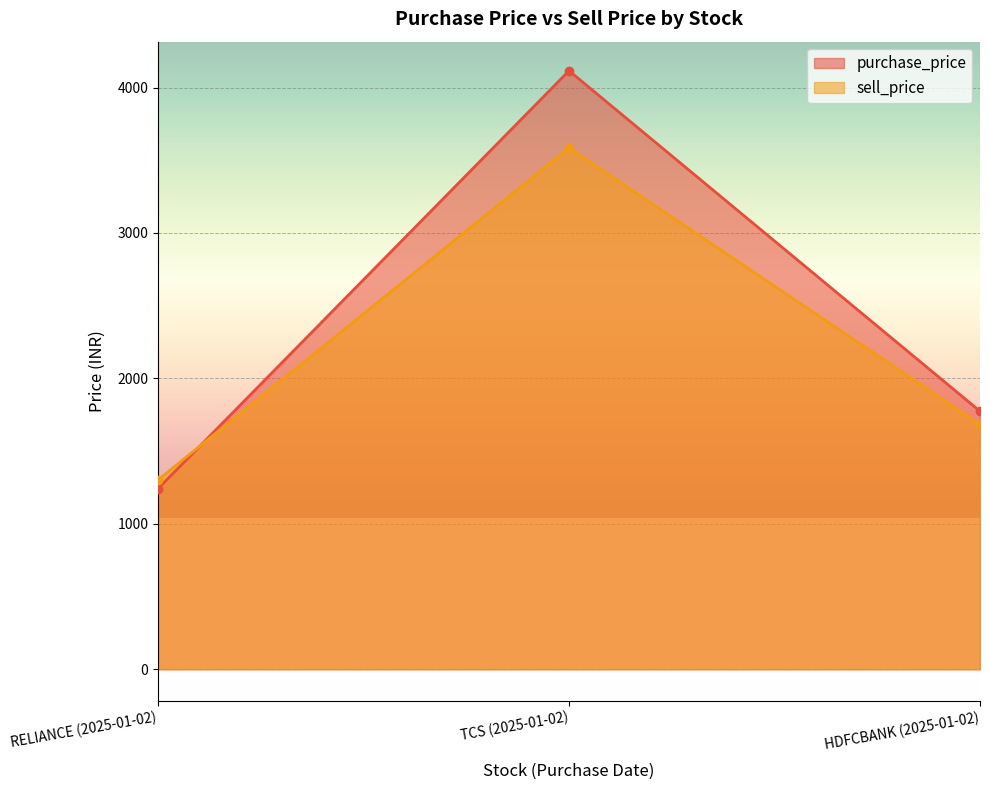

Count the number of categories in the chart.

3